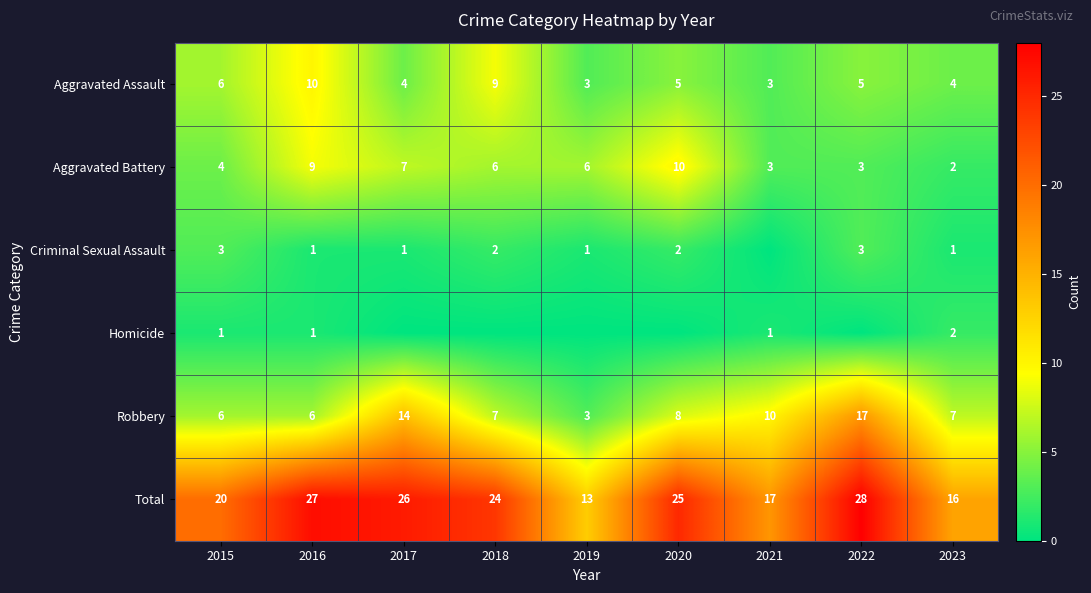

The value of Criminal Sexual Assault at 2016 is 1. True or false?

True